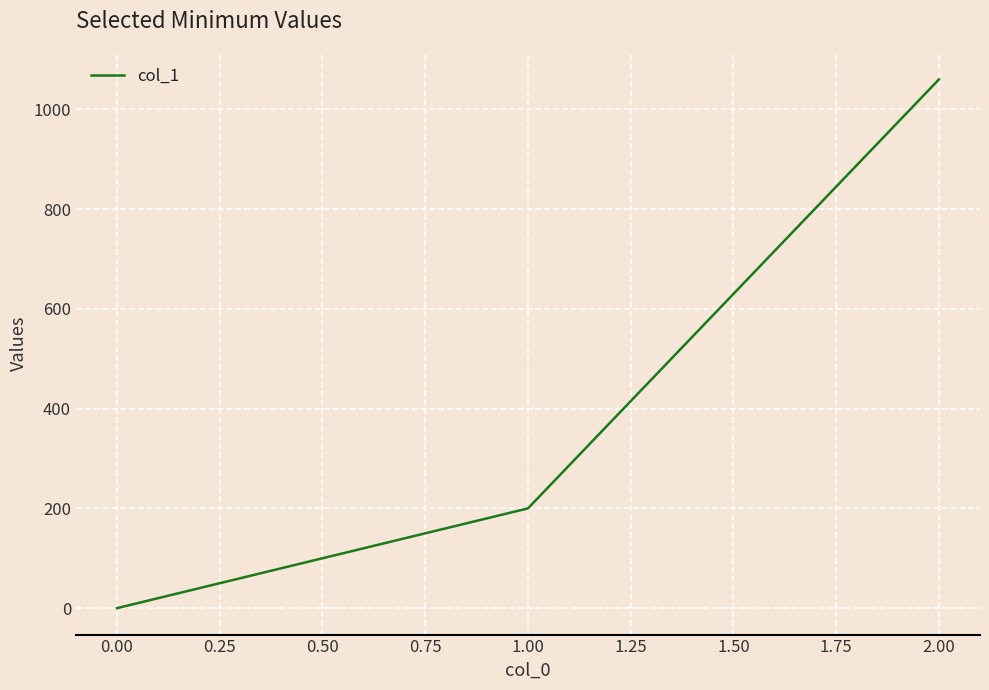

What is the sum of all values?

1260